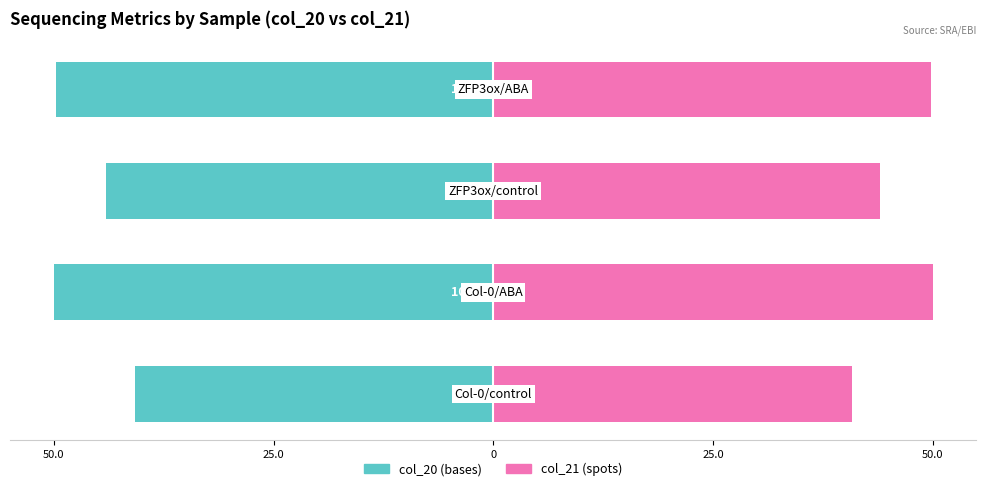

Reading right to left, extract all data points from this chart.

col_20: -49.8	-44.0	-50.0	-40.8
col_21: 49.8	44.0	50.0	40.8